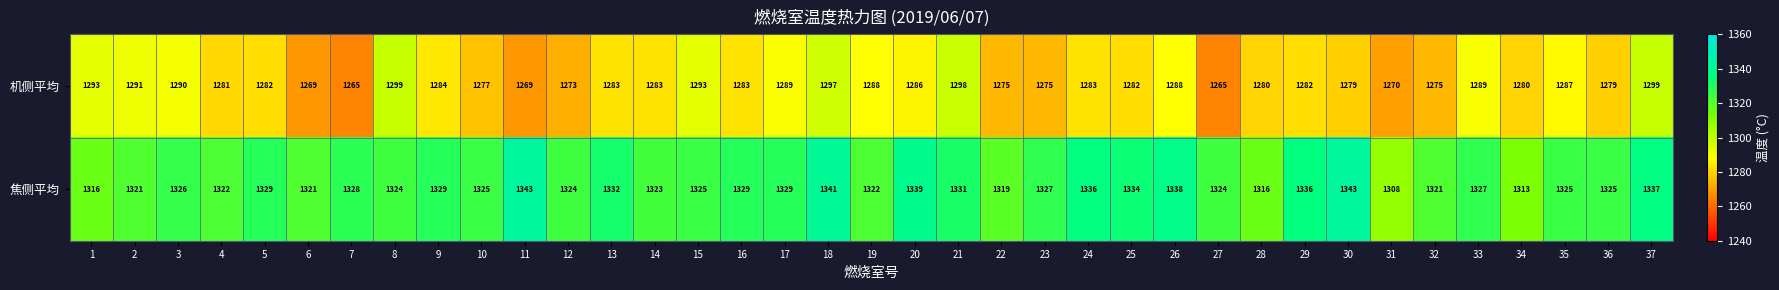

What value does the 机侧平均 series have at 15?

1293